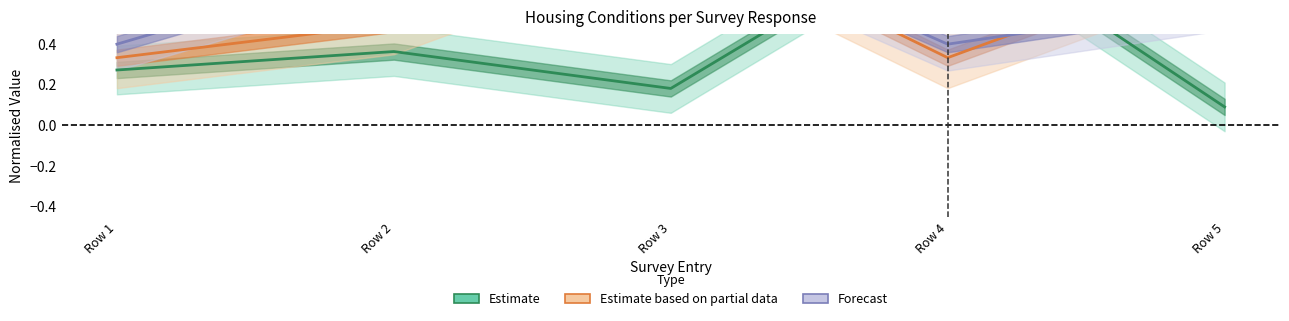

Rank the series by their maximum value, from highest to lowest.

Estimate, Estimate based on partial data, Forecast